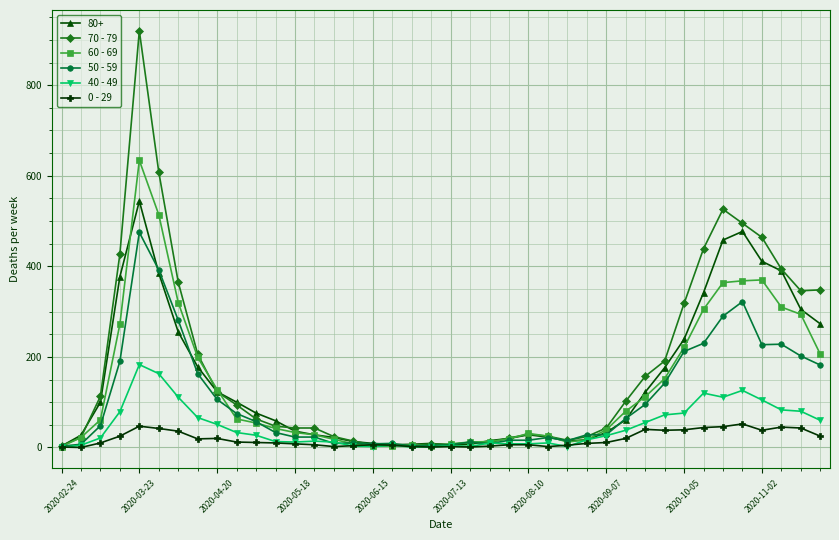

Which series has the widest spread of values?

70 - 79